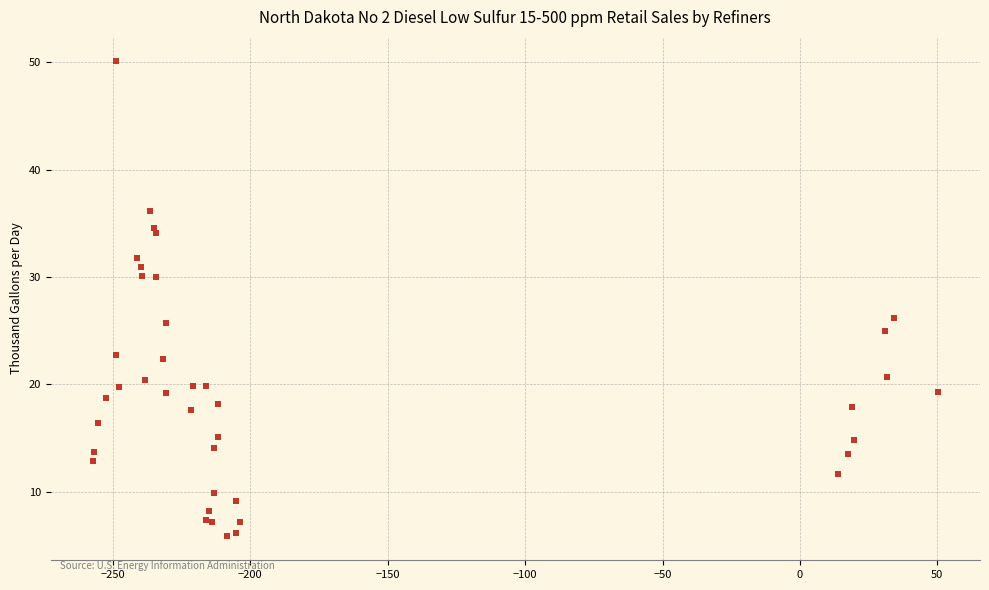

What Y value in the scatter plot is closest to 27?

26.2